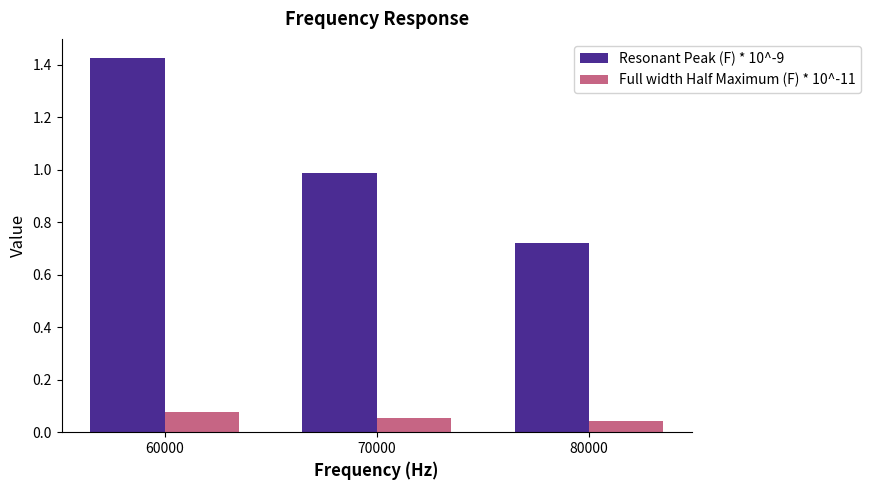

The value of Resonant Peak (F) * 10^-9 at 80000 is 0.4. True or false?

False